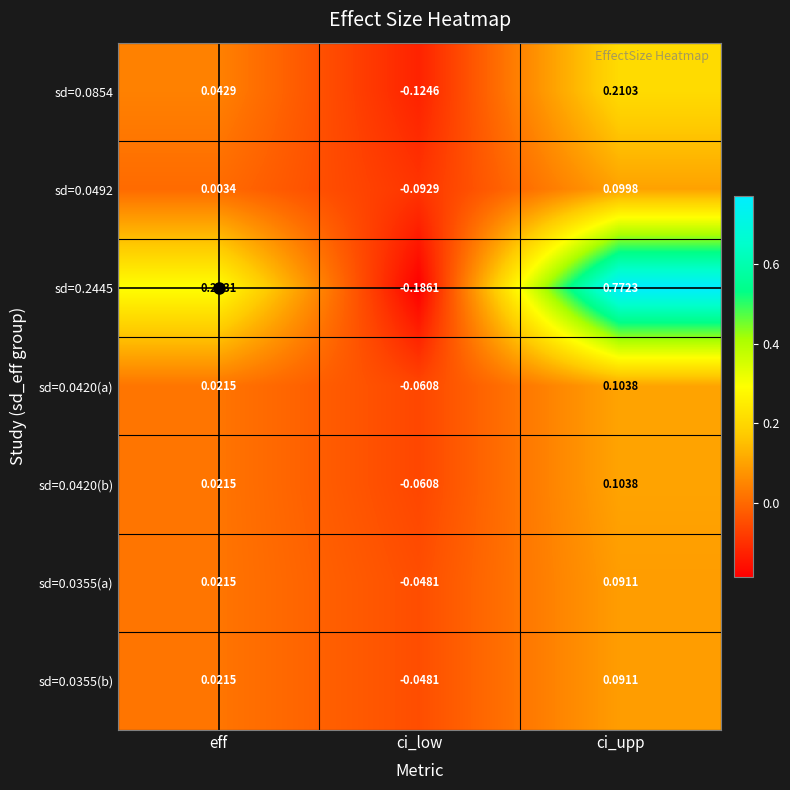

List the labels in order of sd=0.0492 value, smallest first.

ci_low, eff, ci_upp